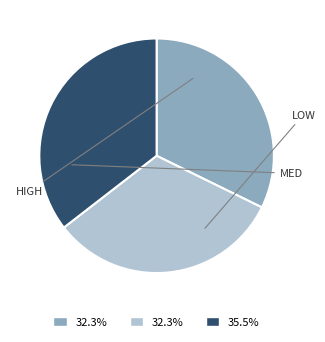

Is there any slice that represents more than half of the pie?

No